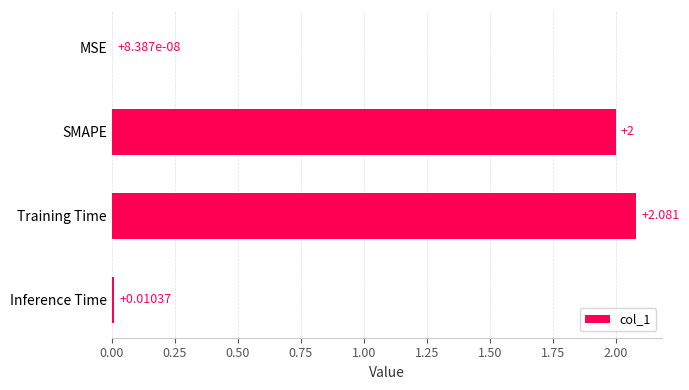

Where is the data nearest to the value 1?

Inference Time